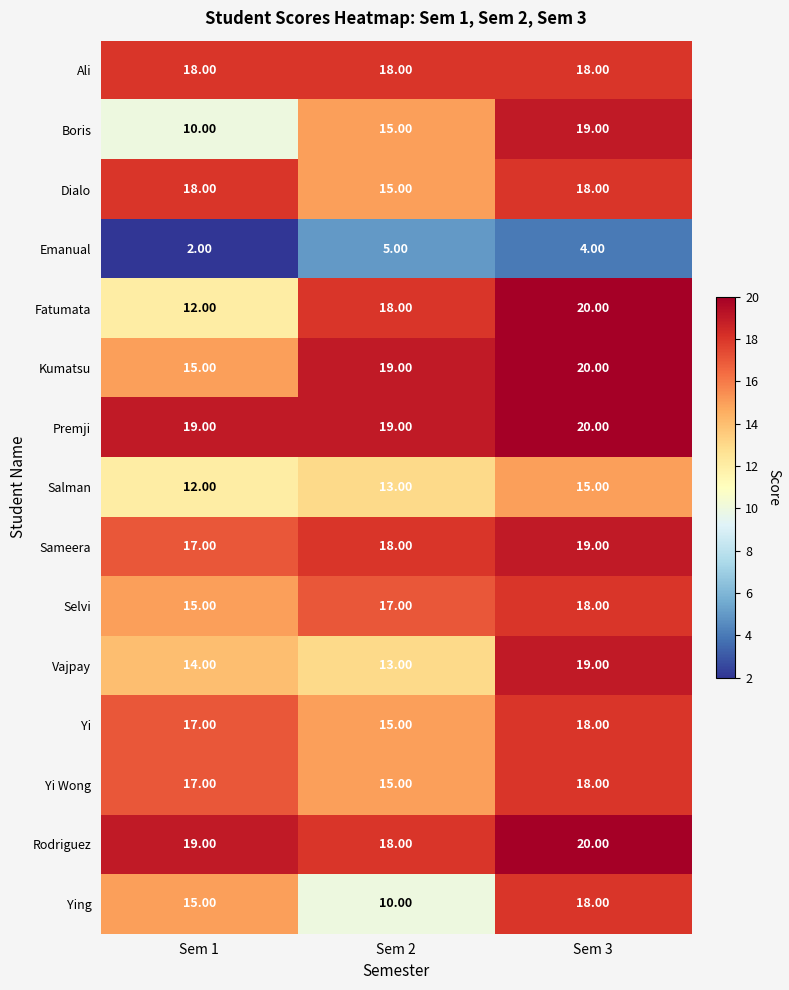

How many categories are shown in the chart?

3